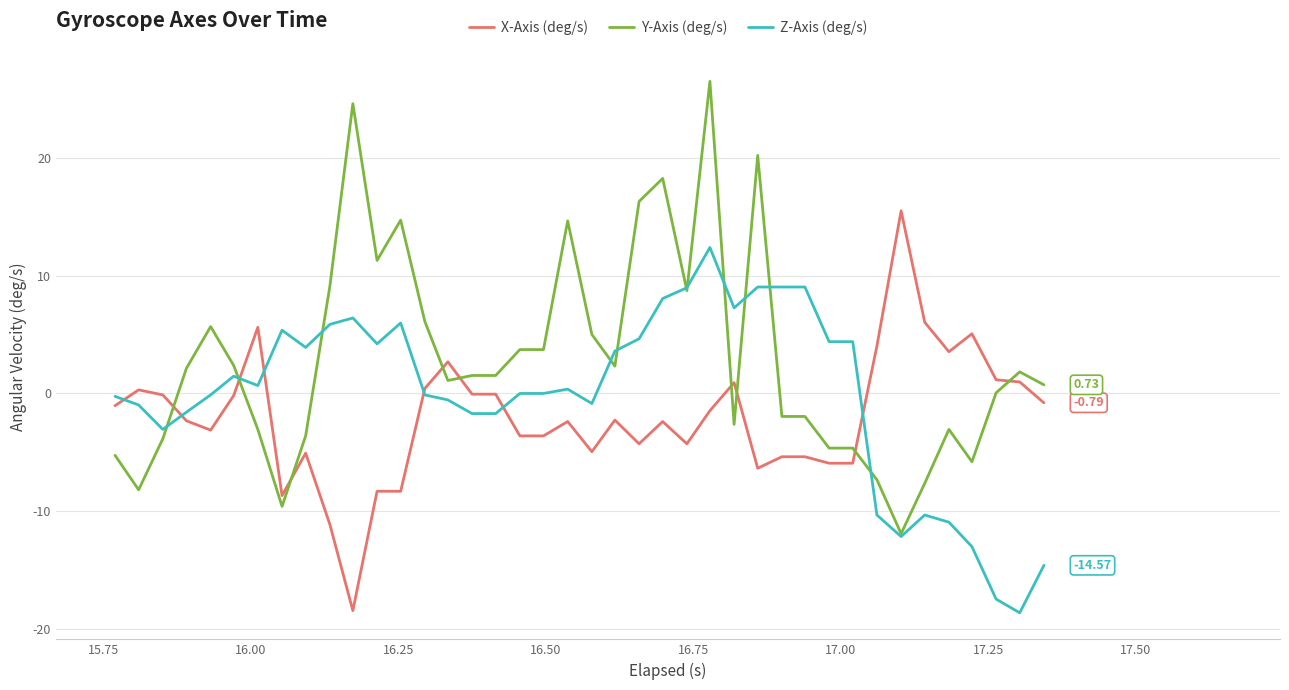

Which series has the largest range (max minus min)?

Y-Axis (deg/s)